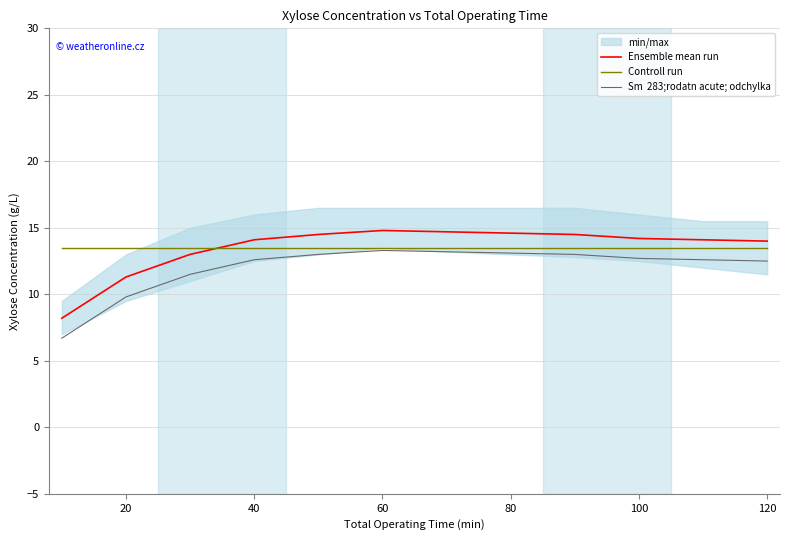

Is the value of Controll run at 0 greater than the value of Ensemble mean run at 80?

No